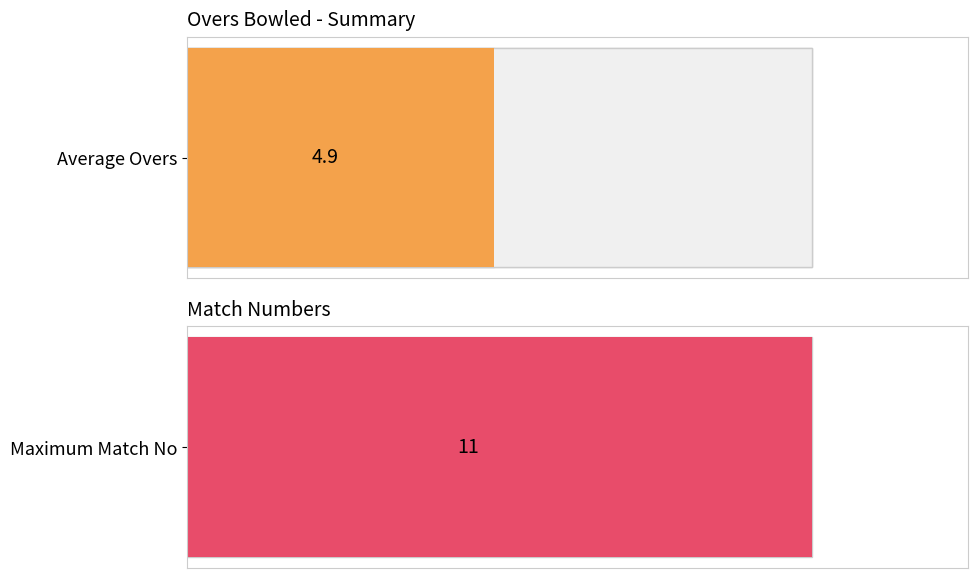

What is the highest value of the Match No series?

11